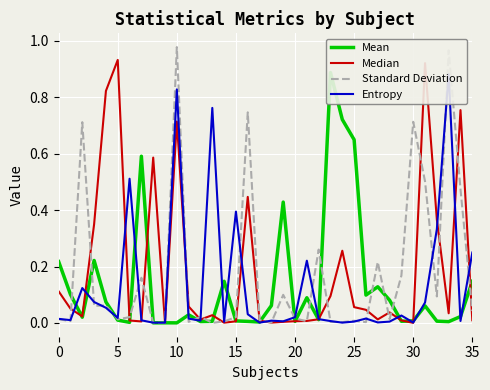

What is the label of the 12th point from the right?

24